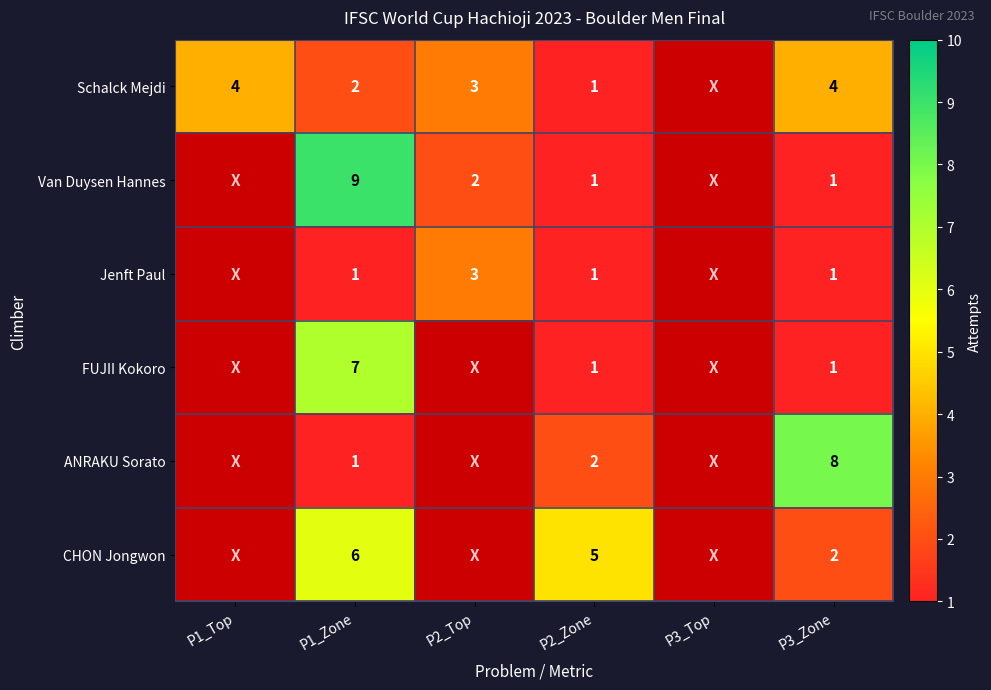

What is the difference between the Schalck Mejdi values at P1_Top and P2_Zone?

3